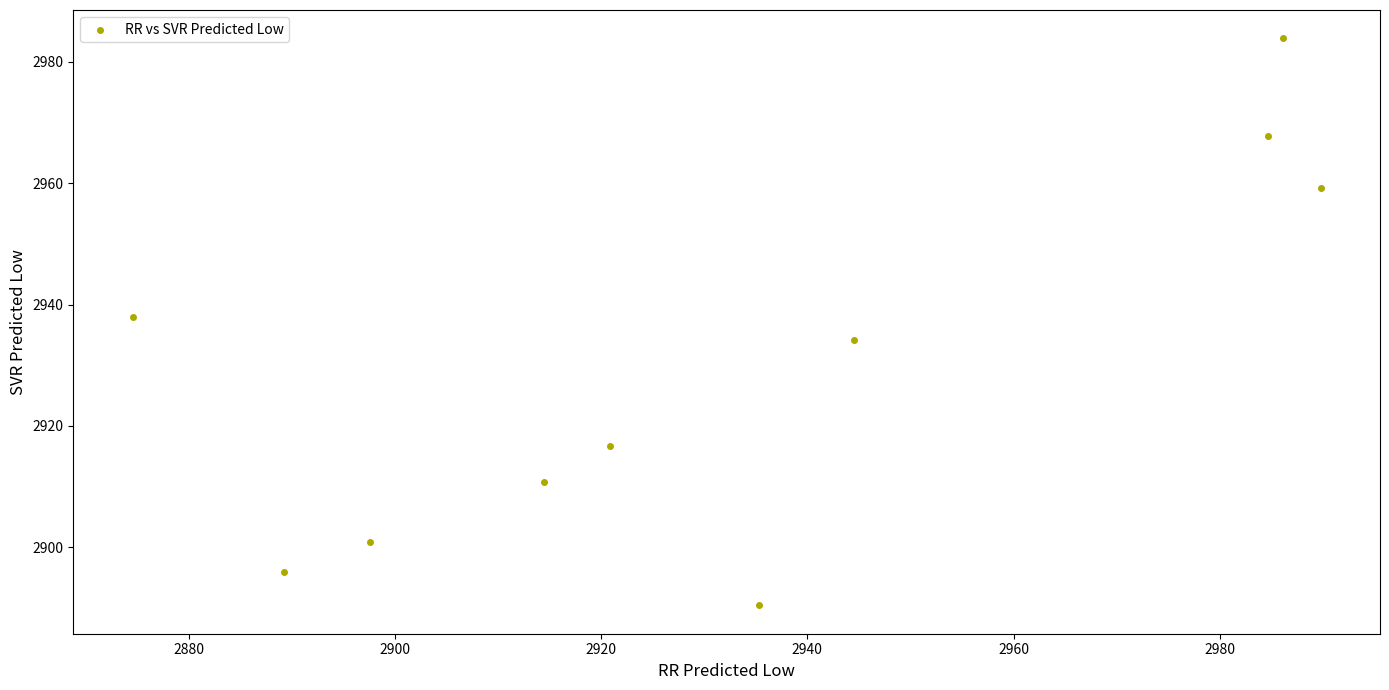

What is the range of Y values (max minus min)?

93.4